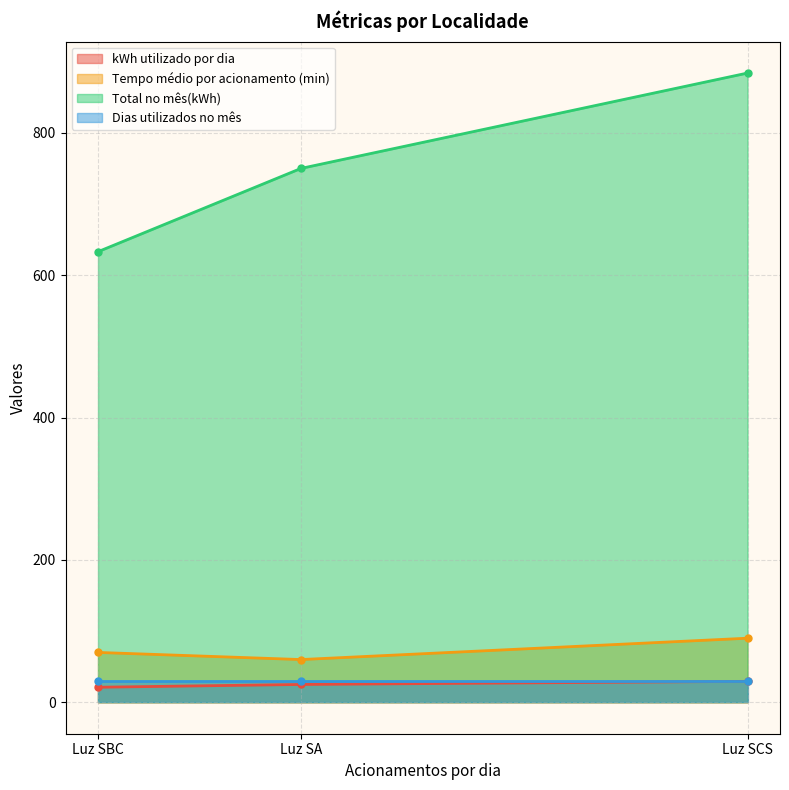

Does the chart have visible grid lines?

Yes